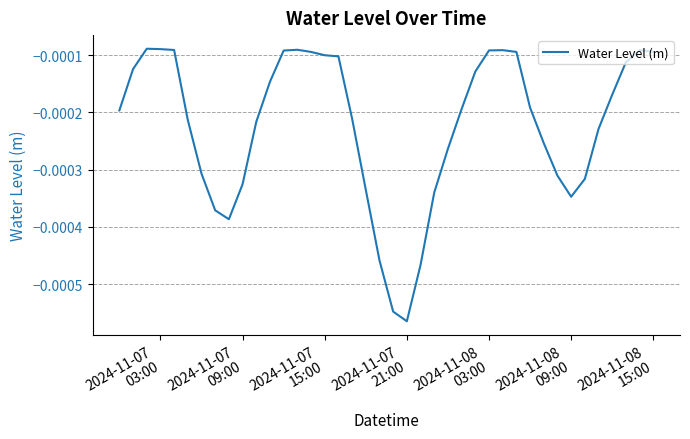

How many lines are shown in the chart?

1